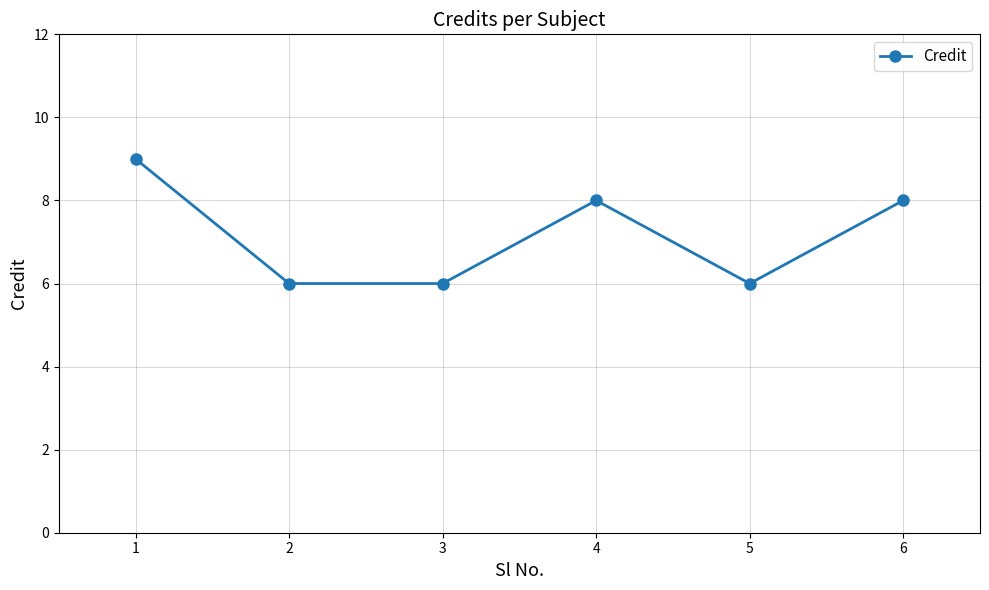

What is the change in value from 2 to 4?

+2